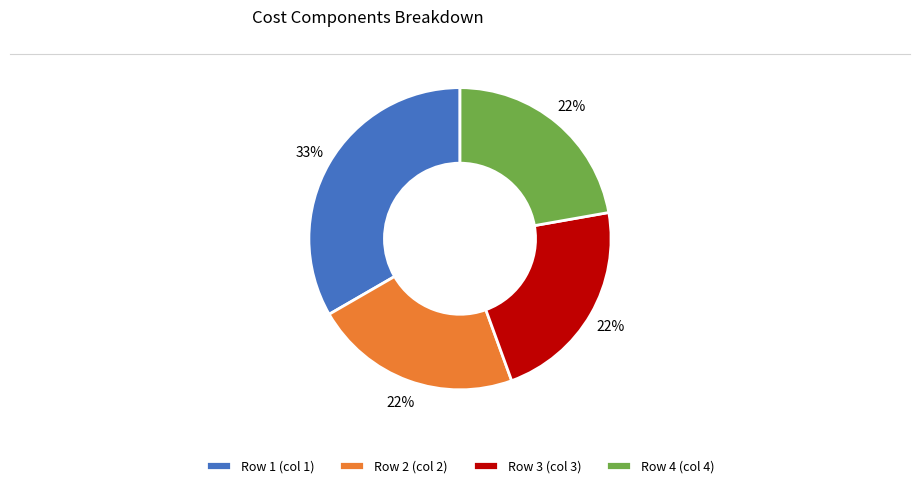

Which slice is the largest?

Row 1 (col 1)